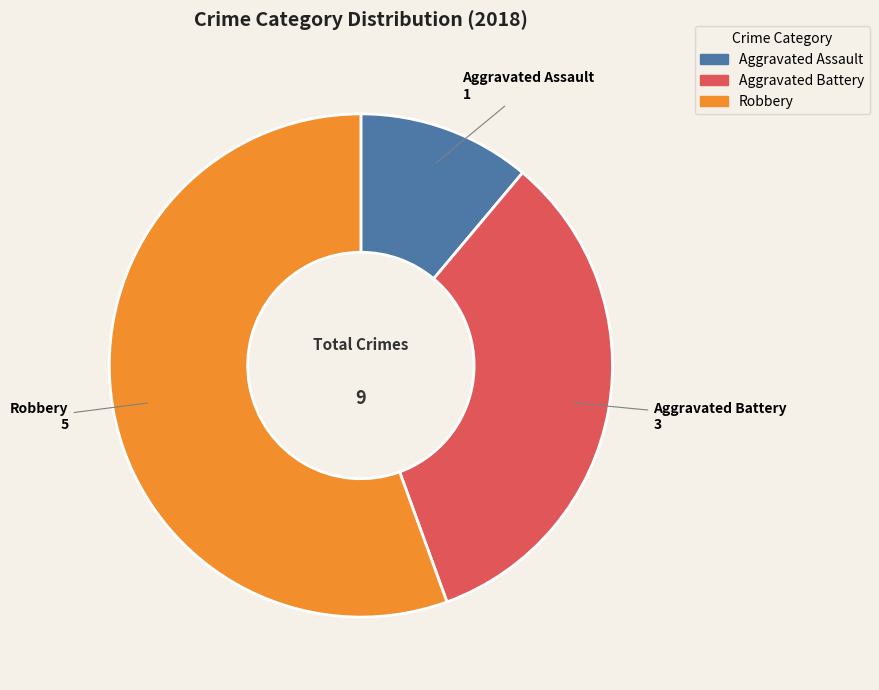

What is the smallest slice in the pie chart?

Aggravated Assault